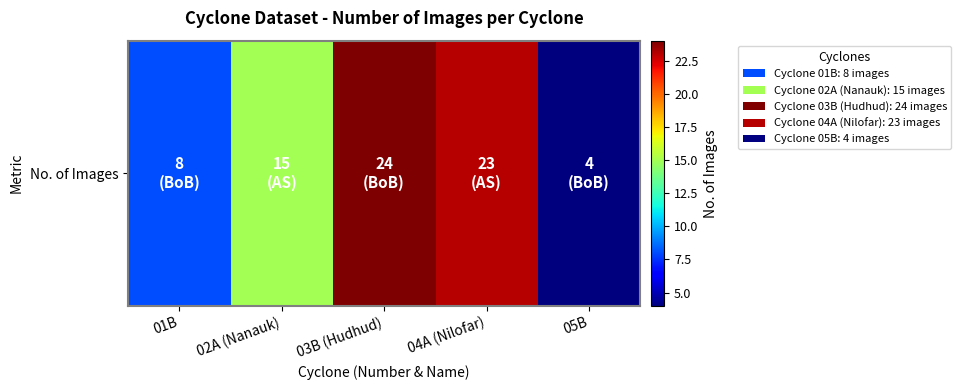

Is it true that the value at 04A (Nilofar) is 23?

True